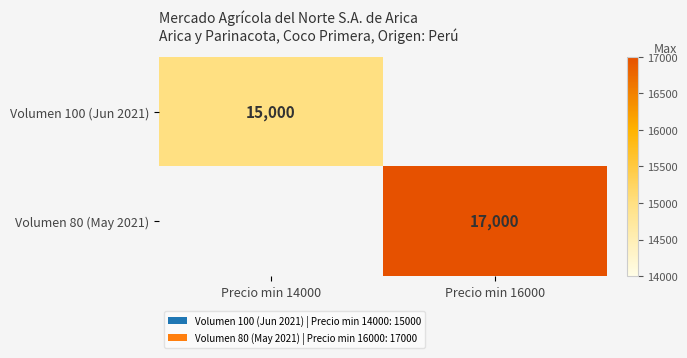

Which category has the highest value across all series?

Precio min 16000